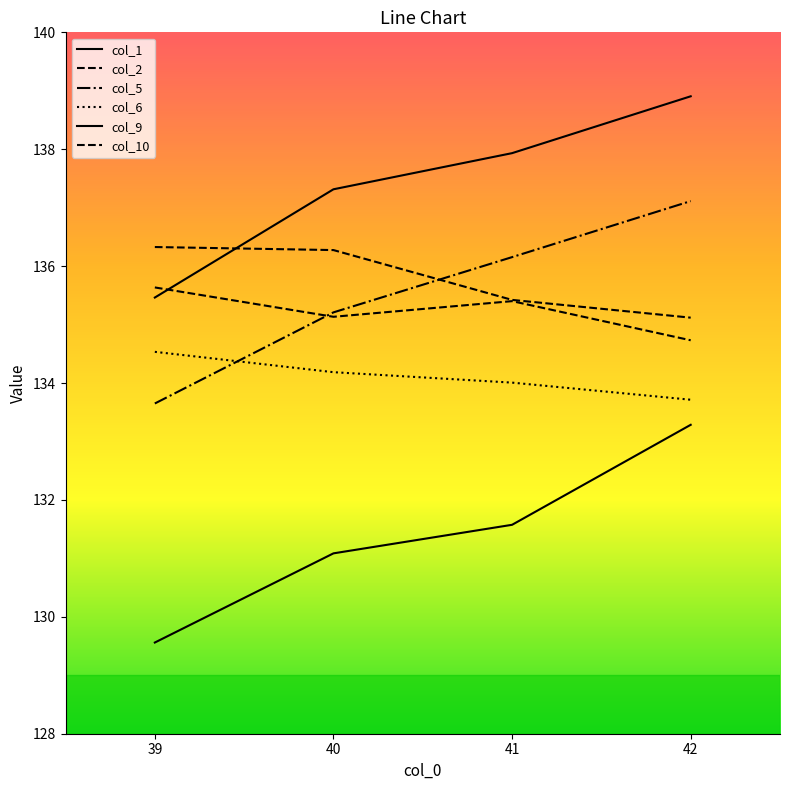

What is the sum of all col_6 values?

536.4